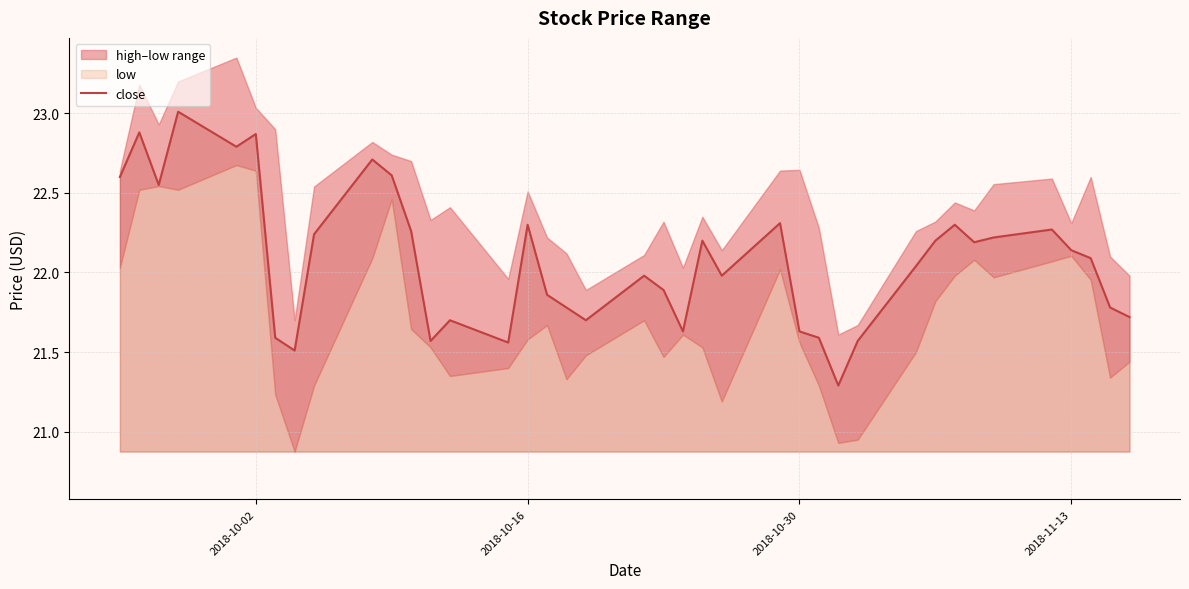

What is the maximum value for close?

23.0